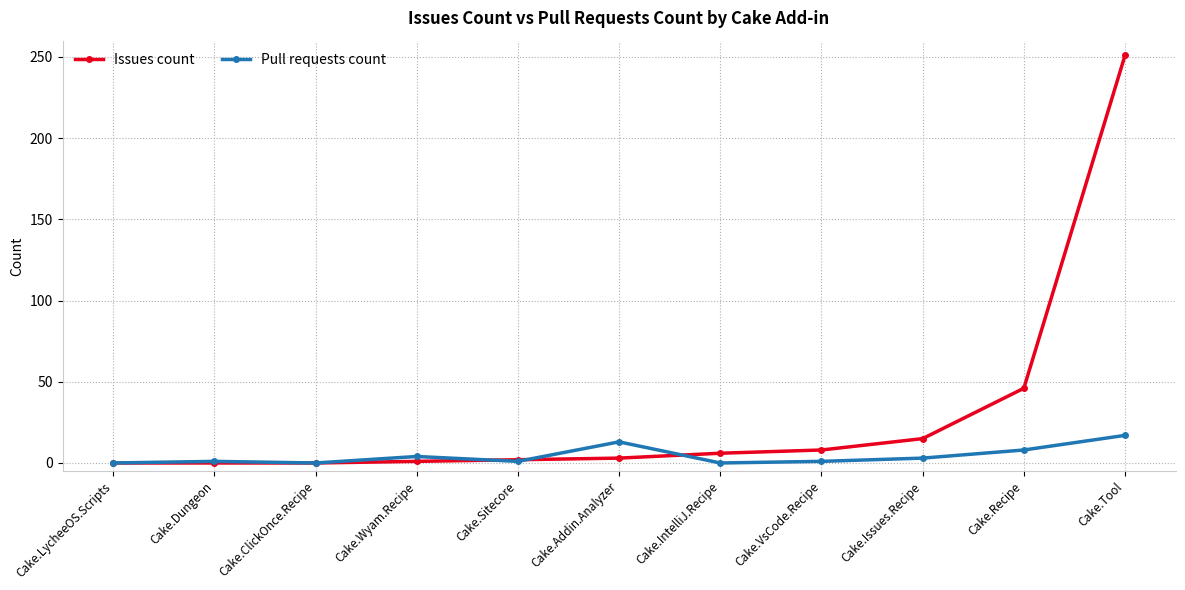

List the series in order of their overall mean, highest first.

Issues count, Pull requests count